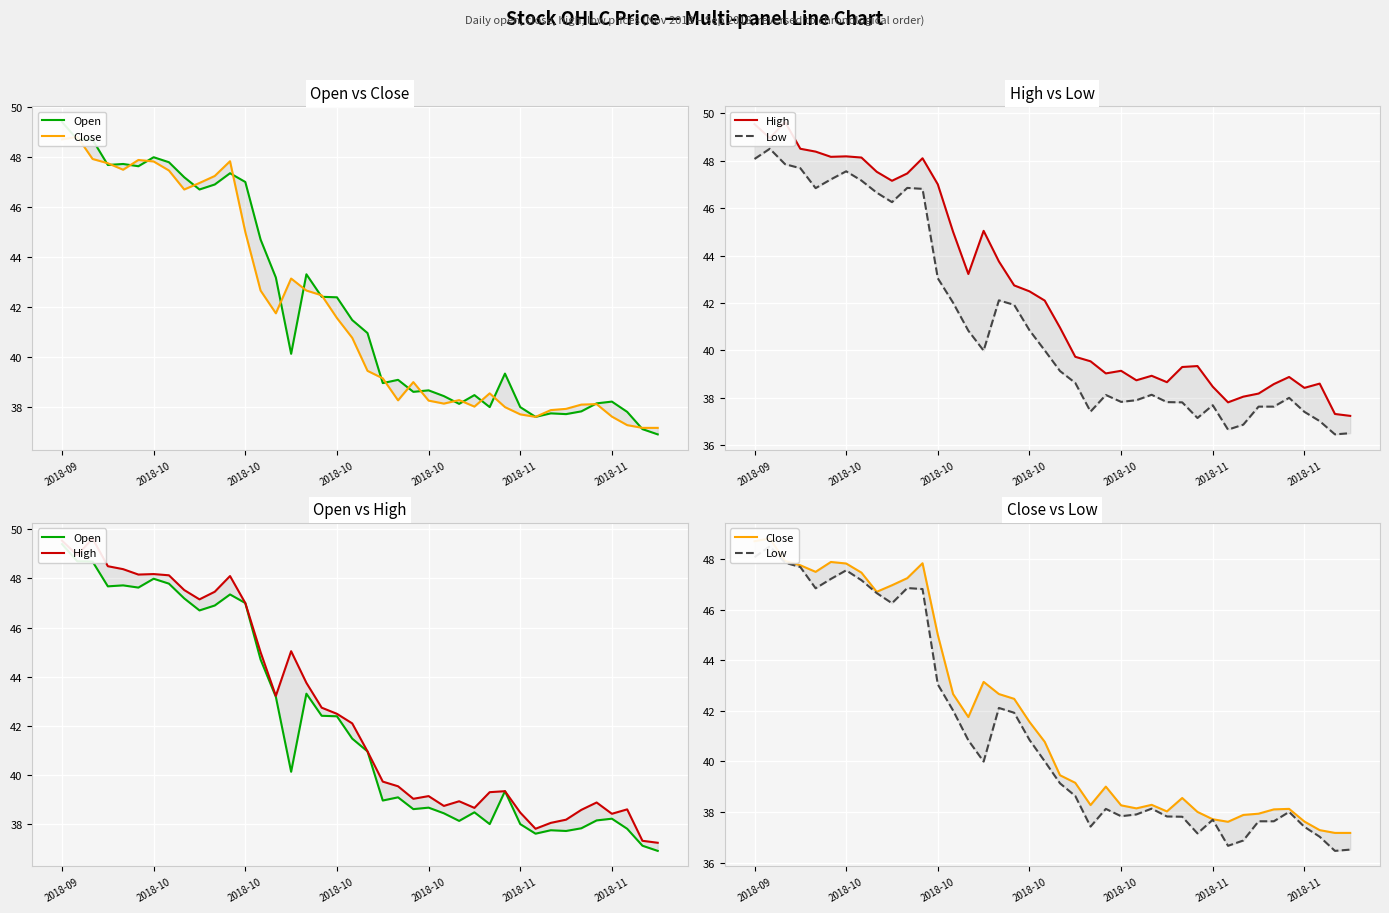

What is the average value of the High series?

42.6